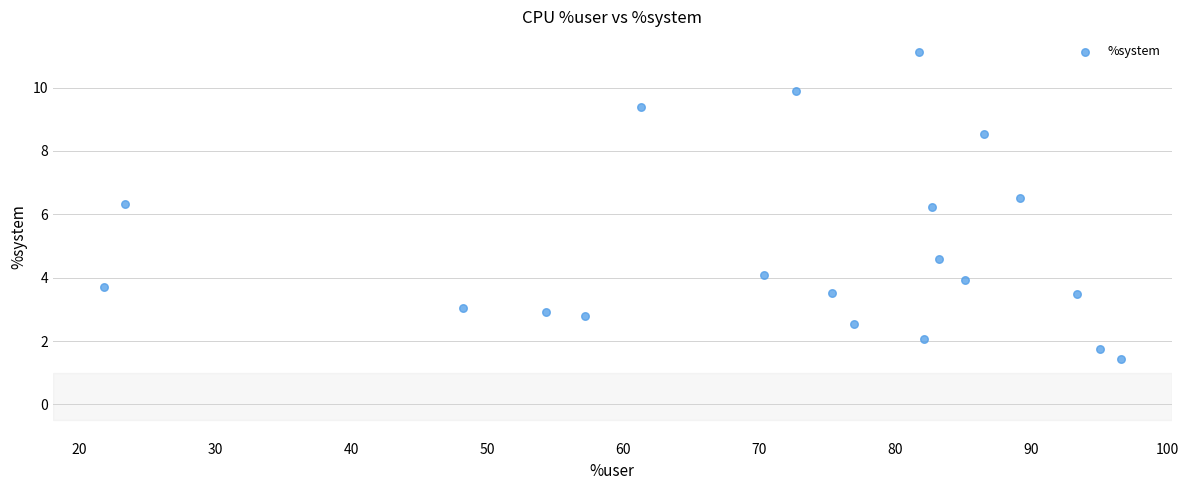

What is the range of X values (max minus min)?

74.7